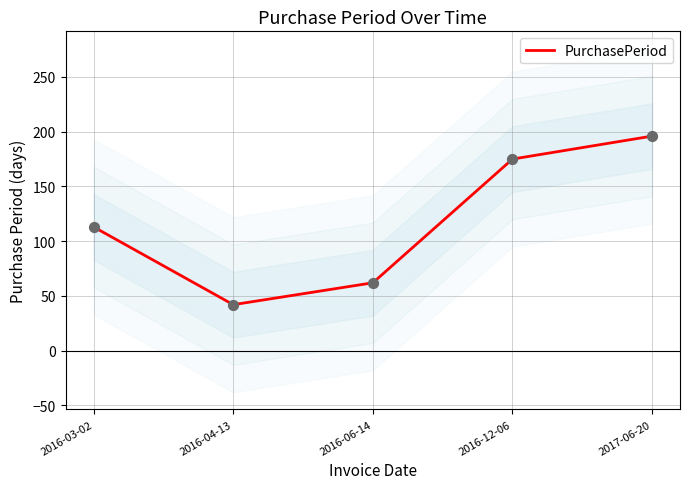

Approximately how many times larger is the value at 2016-06-14 compared to 2016-03-02?

0.5